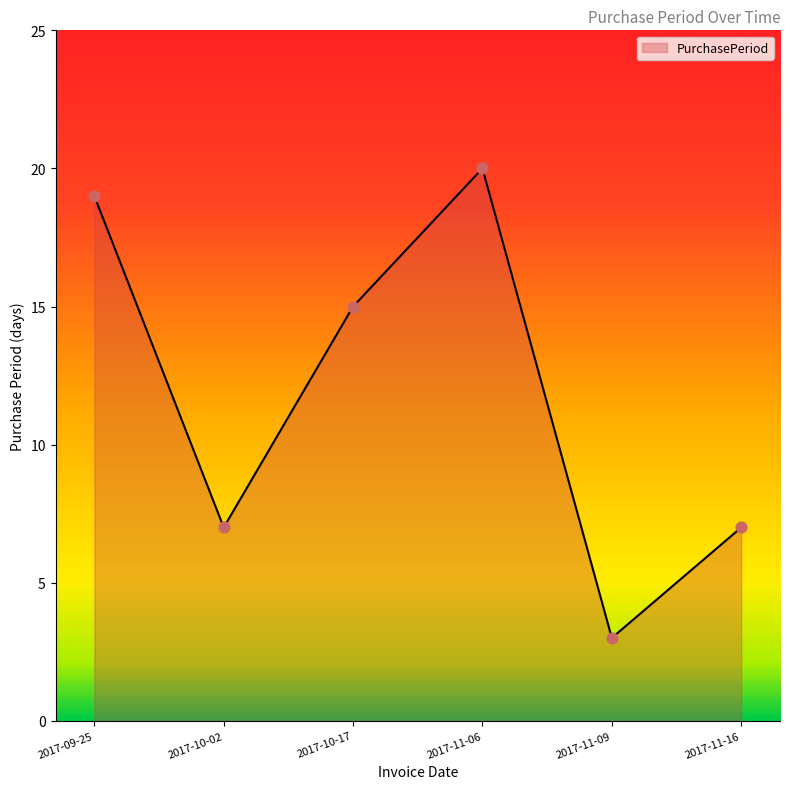

Approximately how many times larger is the value at 2017-11-06 compared to 2017-11-16?

2.9